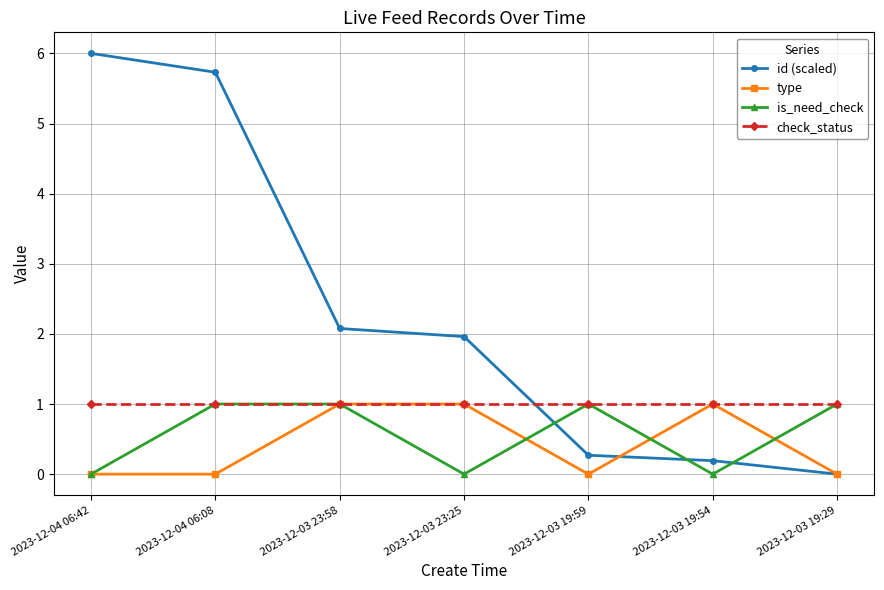

At how many categories does at least one series exceed 2?

3